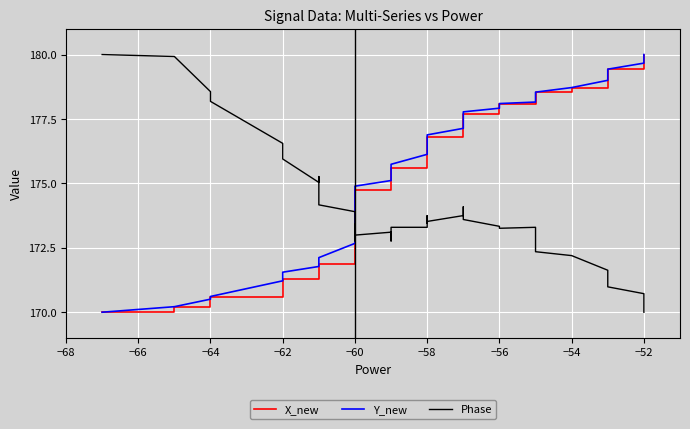

How many data points in Phase are less than 173?

12